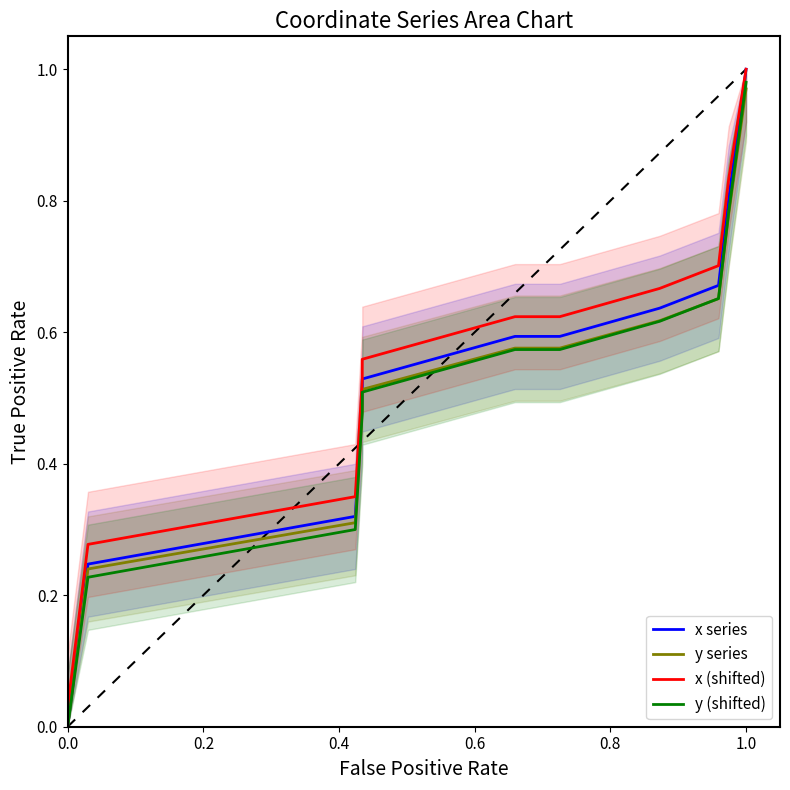

What is the label of the 11th point from the left?

10